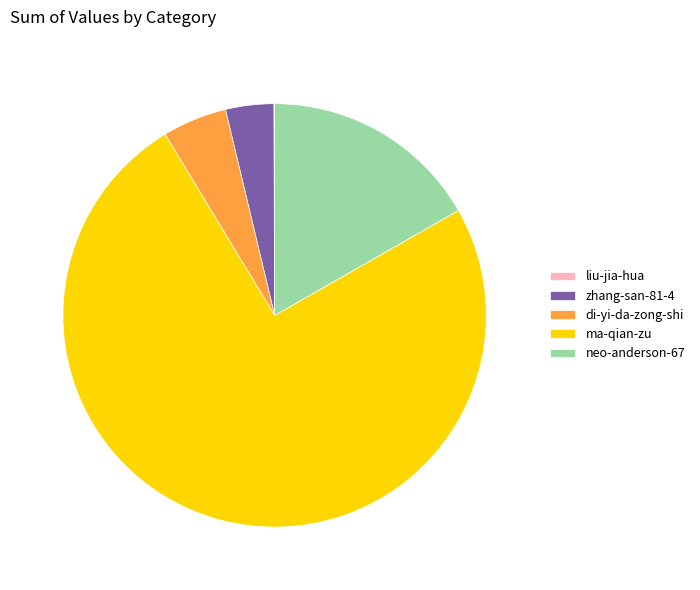

Approximately how many times larger is the value at di-yi-da-zong-shi compared to zhang-san-81-4?

1.3